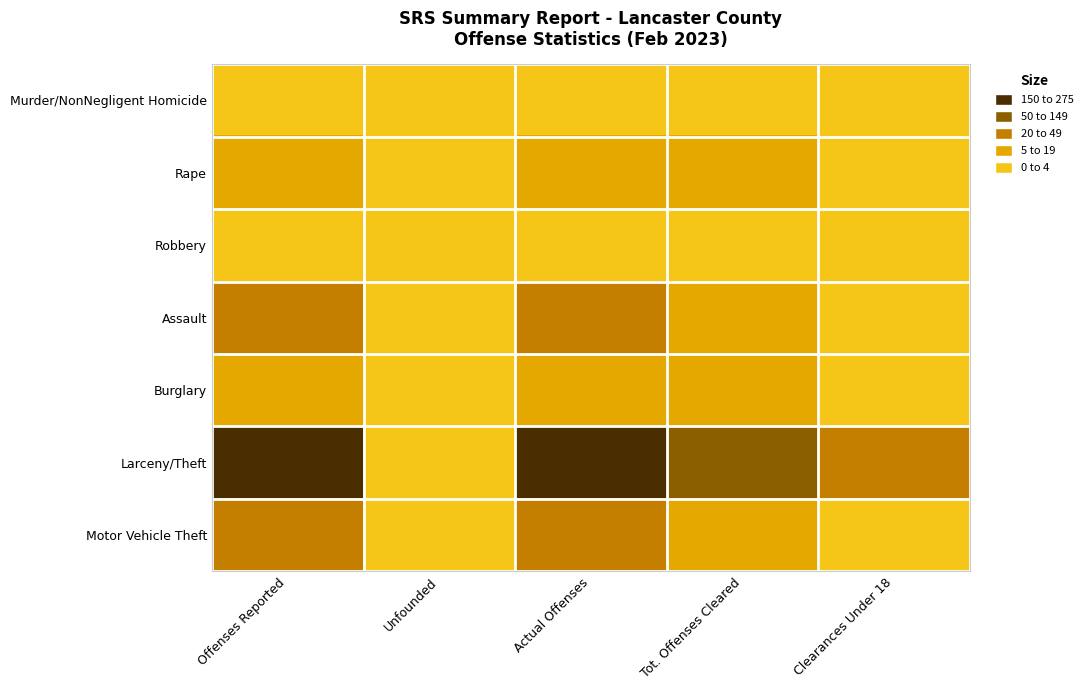

How many series are shown in this chart?

7